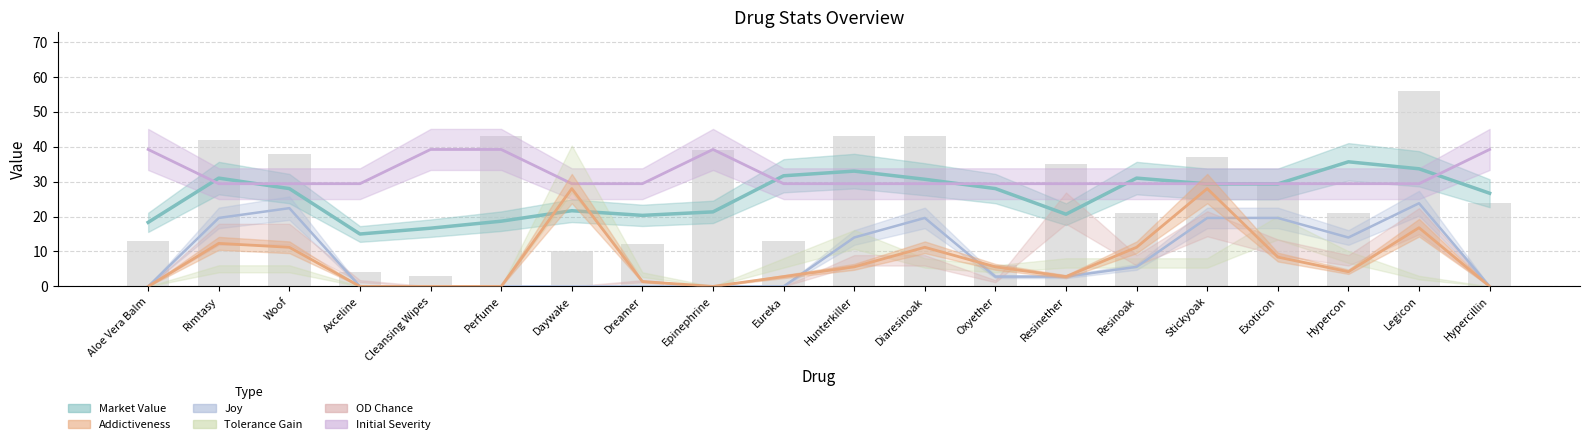

Which series has the largest total across all categories?

Initial Severity